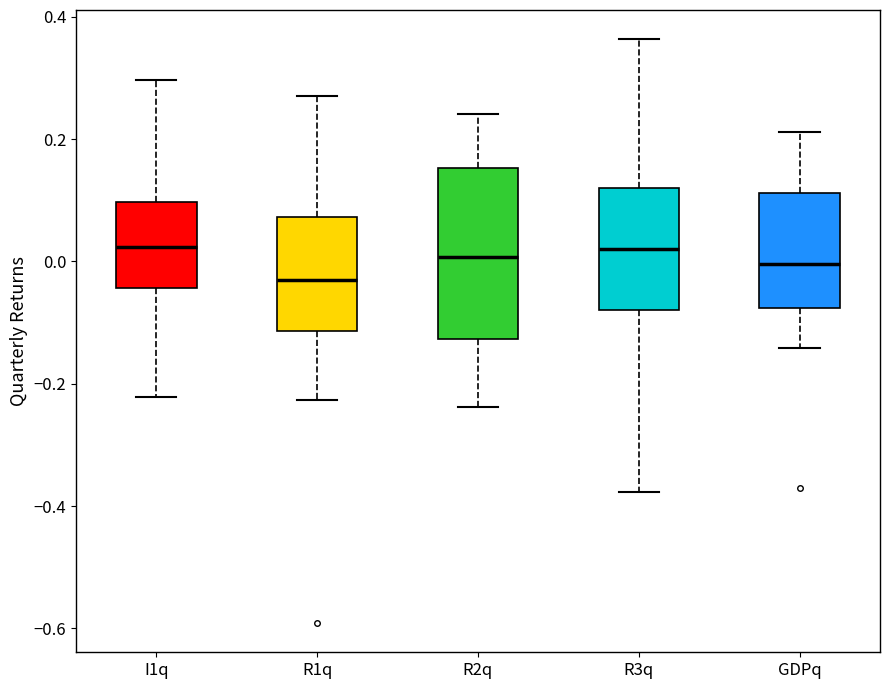

Which box has the lowest median line?

R1q